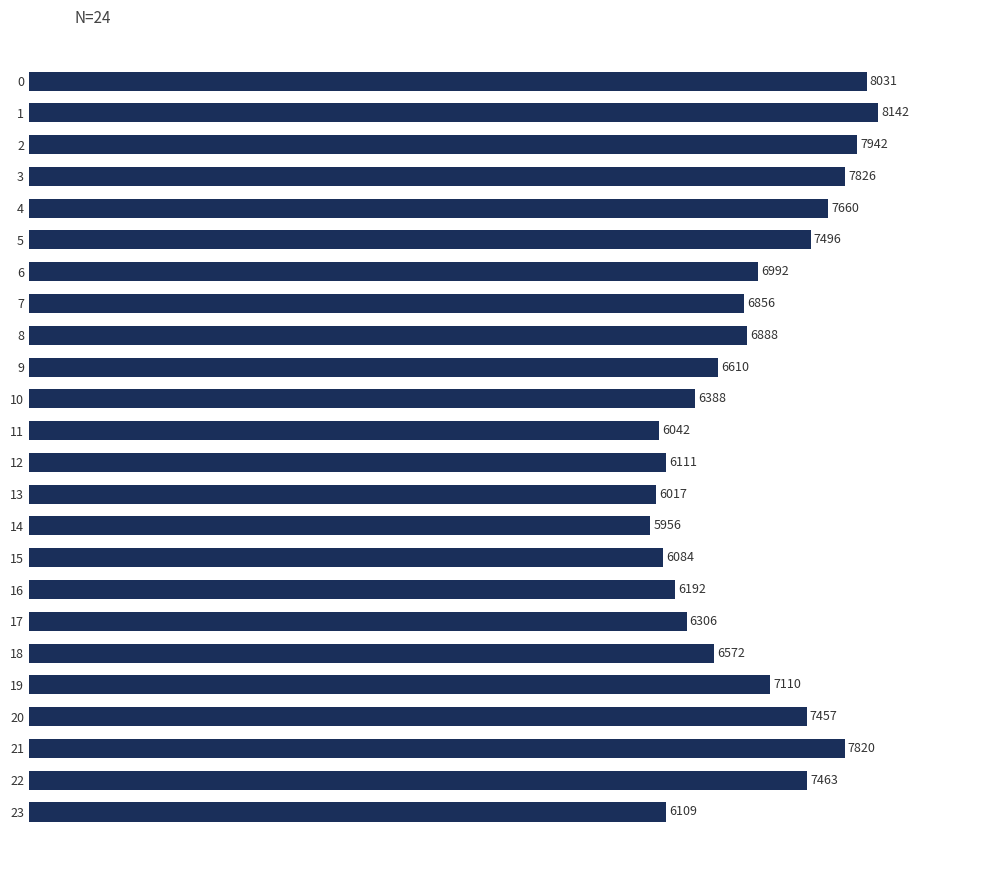

Reading top to bottom, list all the values displayed in this chart.

8031	8142	7942	7826	7660	7496	6992	6856	6888	6610	6388	6042	6111	6017	5956	6084	6192	6306	6572	7110	7457	7820	7463	6109